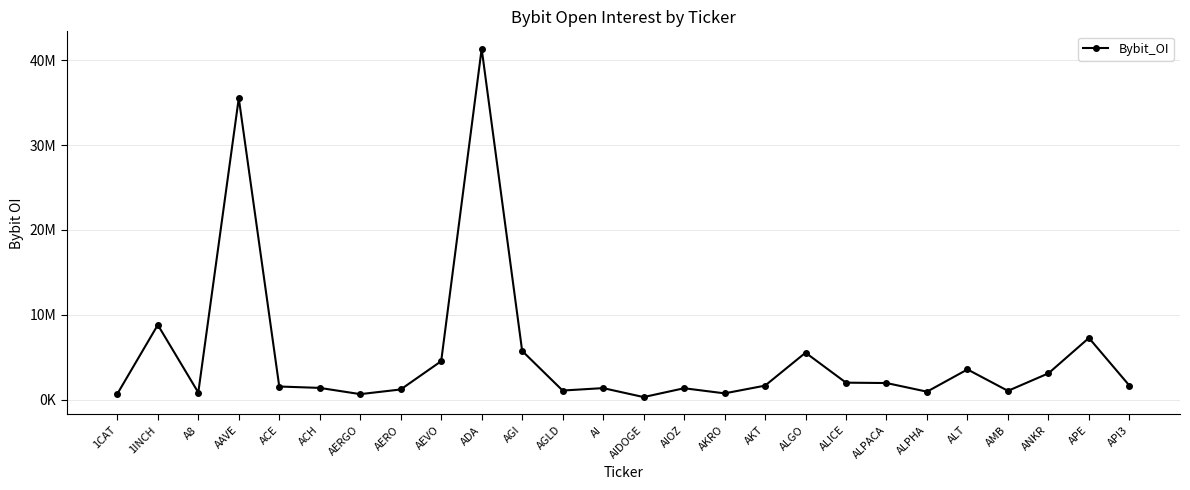

Is this an area chart (filled region under the line)?

No